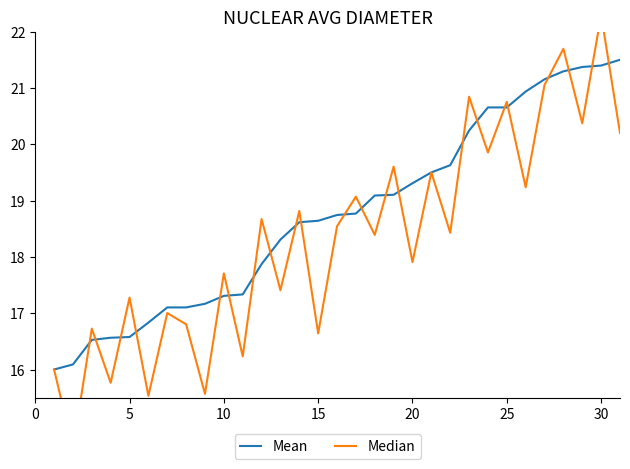

At how many categories does at least one series exceed 17?

26